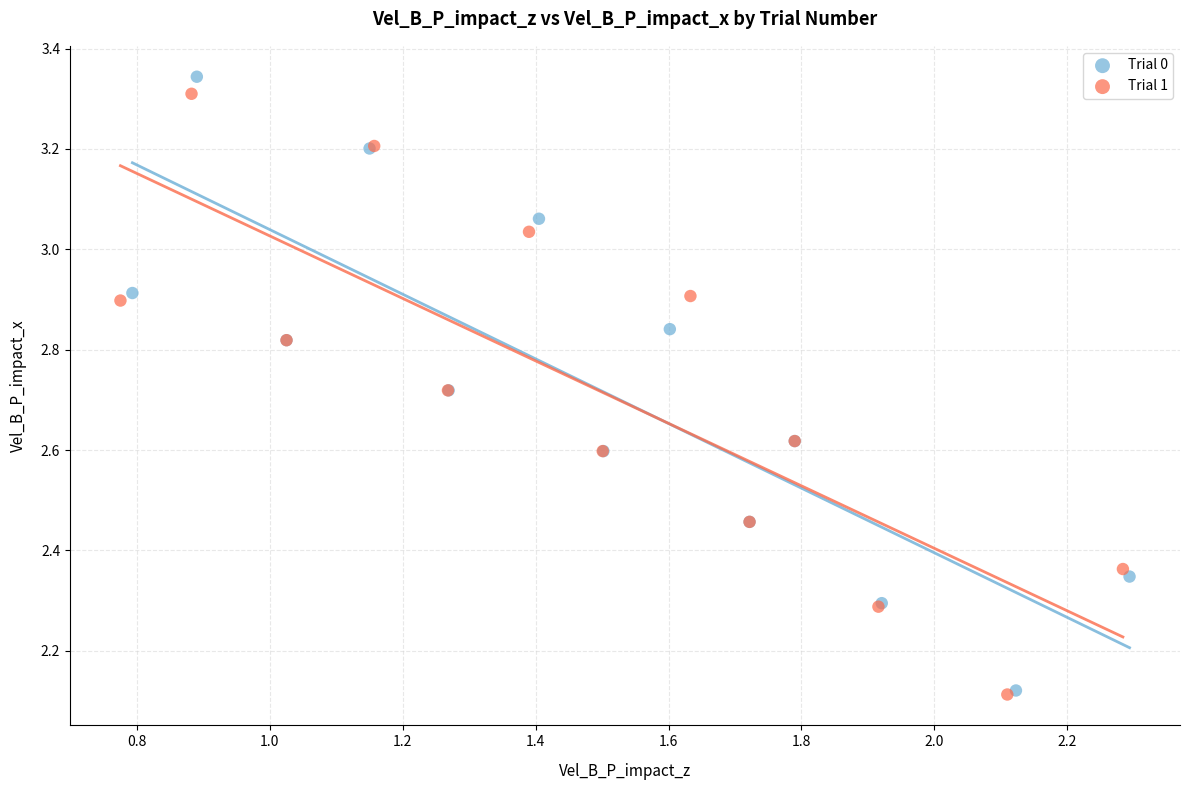

Which series has the widest spread of Y values?

Trial 0